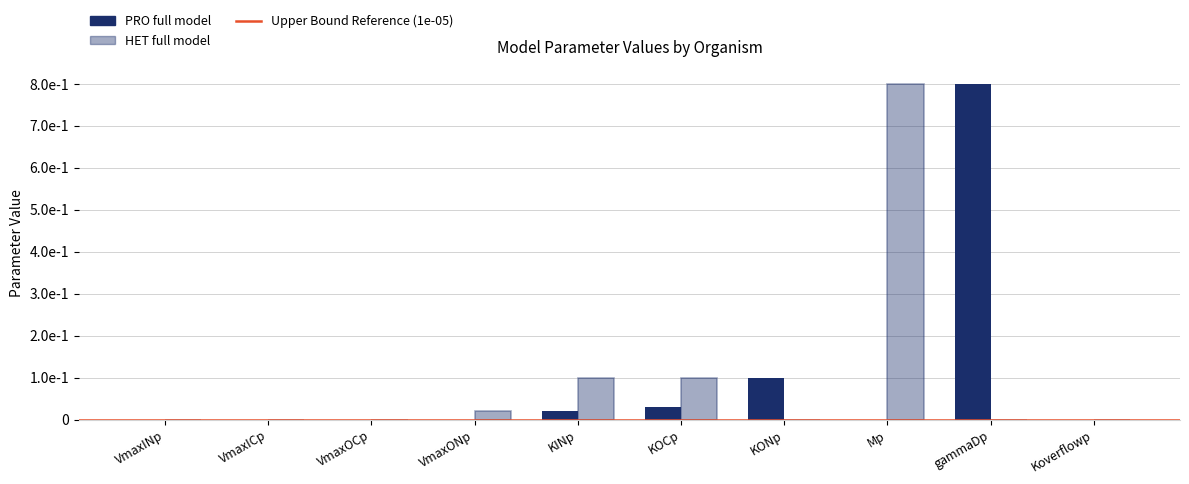

Reading left to right, extract all data points from this chart.

PRO full model: 0.0	0.0	0.0	0.0	0.0	0.0	0.1	0.0	0.8	0.0
HET full model: 0.0	0.0	0.0	0.0	0.1	0.1	0.0	0.8	0.0	0.0